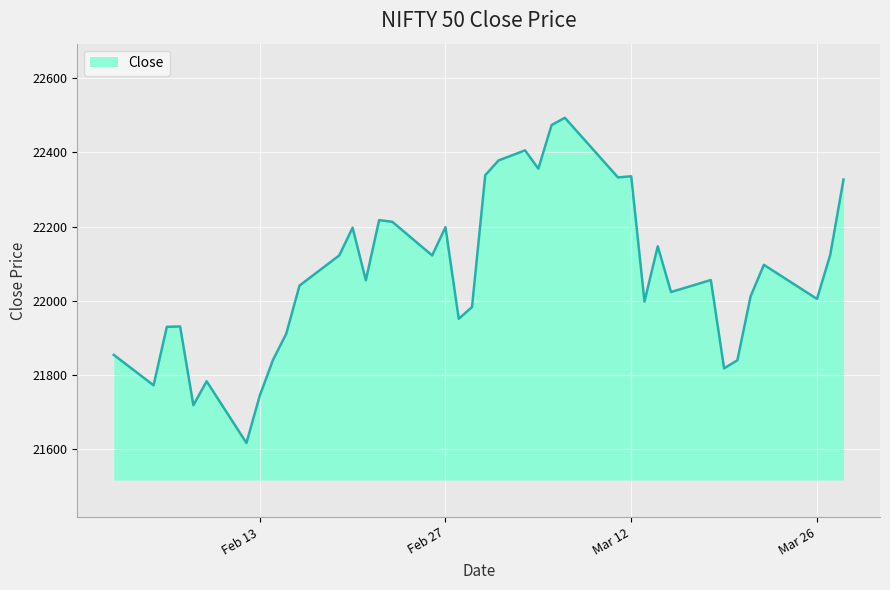

How many values exceed 22055?

20